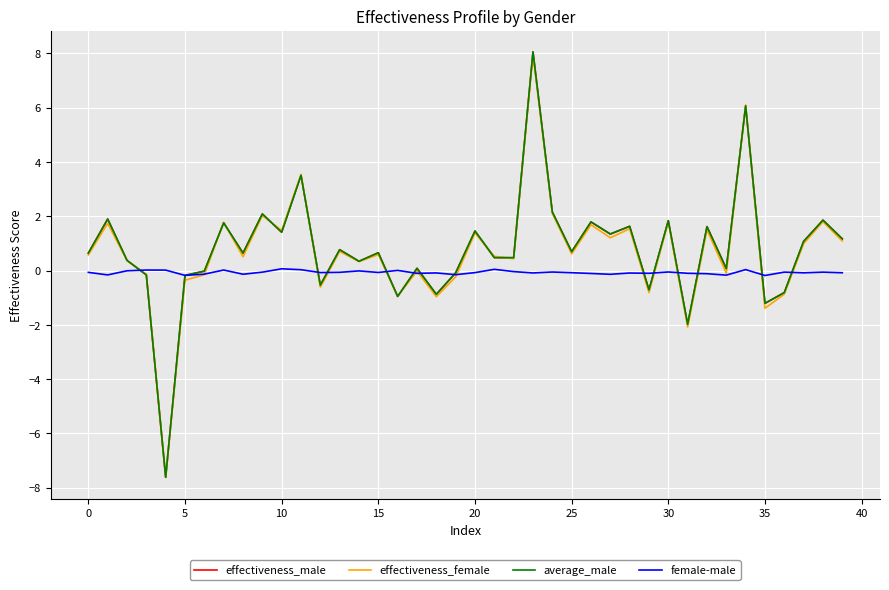

How many intersections are there between female-male and average_male?

14